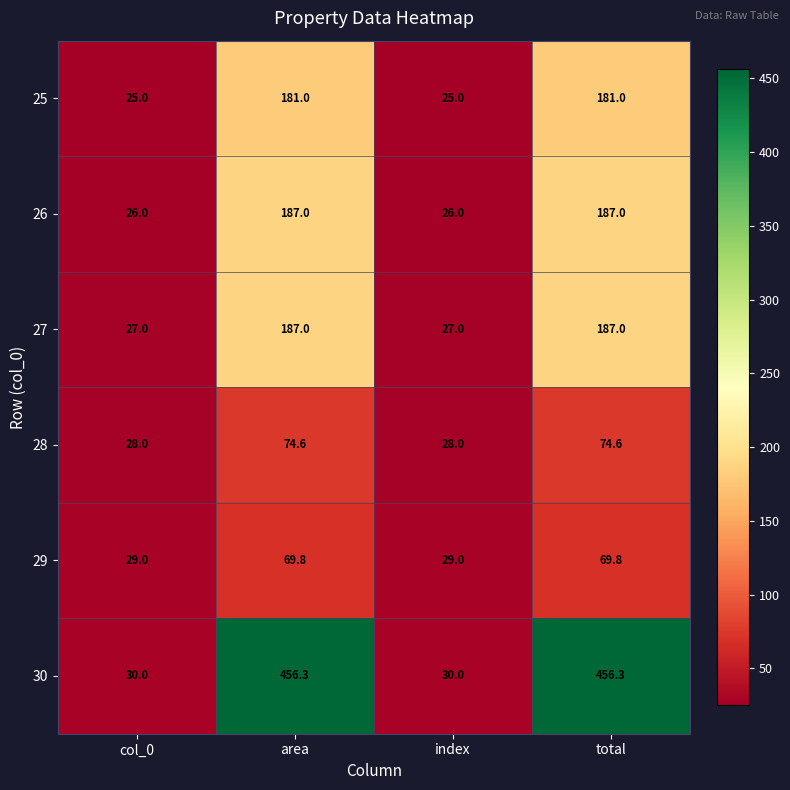

The 30 series shows 456.3 at total. True or false?

True